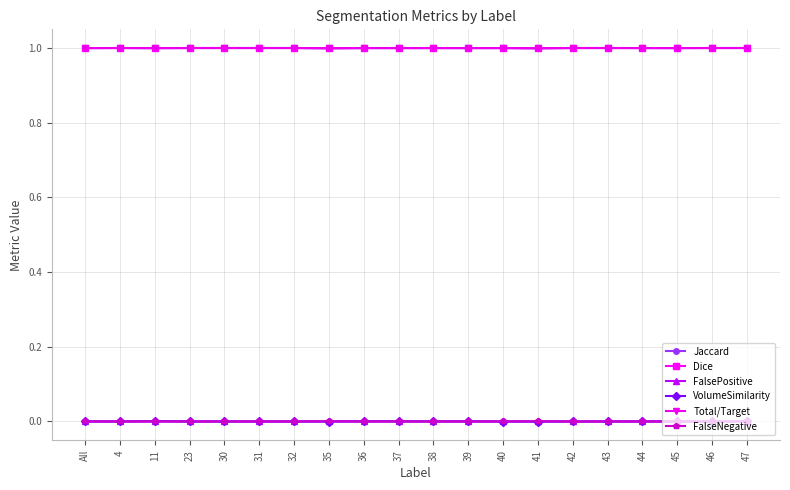

What is the greatest value displayed?

1.0